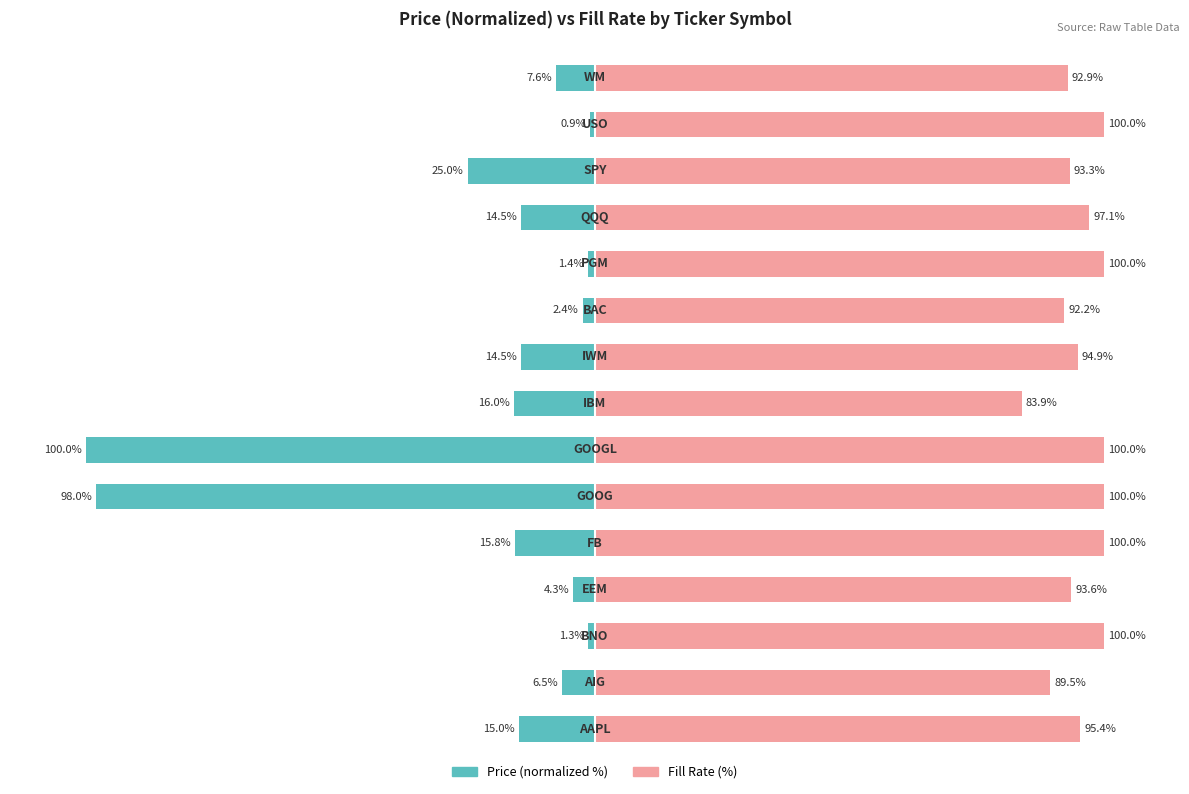

What is the difference between the second highest and second lowest values in the Fill Rate (%) series?

10.5